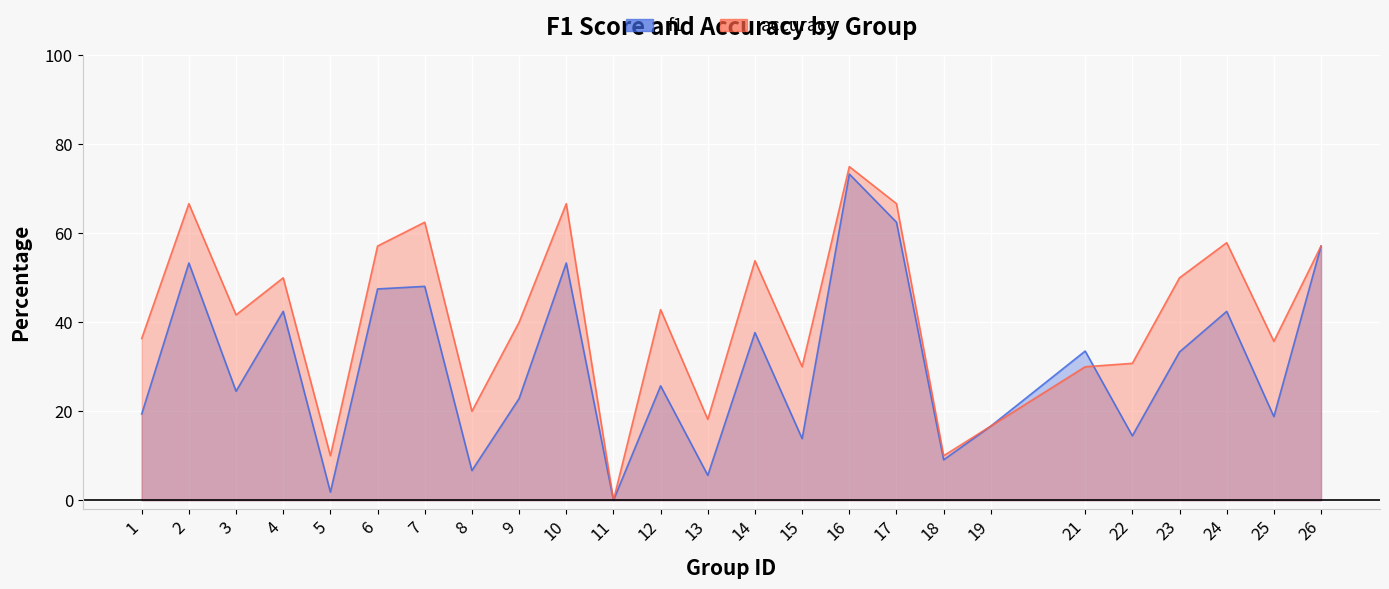

Reading left to right, list all the values displayed in this chart.

f1: 0.2	0.5	0.2	0.4	0.0	0.5	0.5	0.1	0.2	0.5	0.0	0.3	0.1	0.4	0.1	0.7	0.6	0.1	0.2	0.3	0.1	0.3	0.4	0.2	0.6
accuracy: 0.4	0.7	0.4	0.5	0.1	0.6	0.6	0.2	0.4	0.7	0.0	0.4	0.2	0.5	0.3	0.8	0.7	0.1	0.2	0.3	0.3	0.5	0.6	0.4	0.6